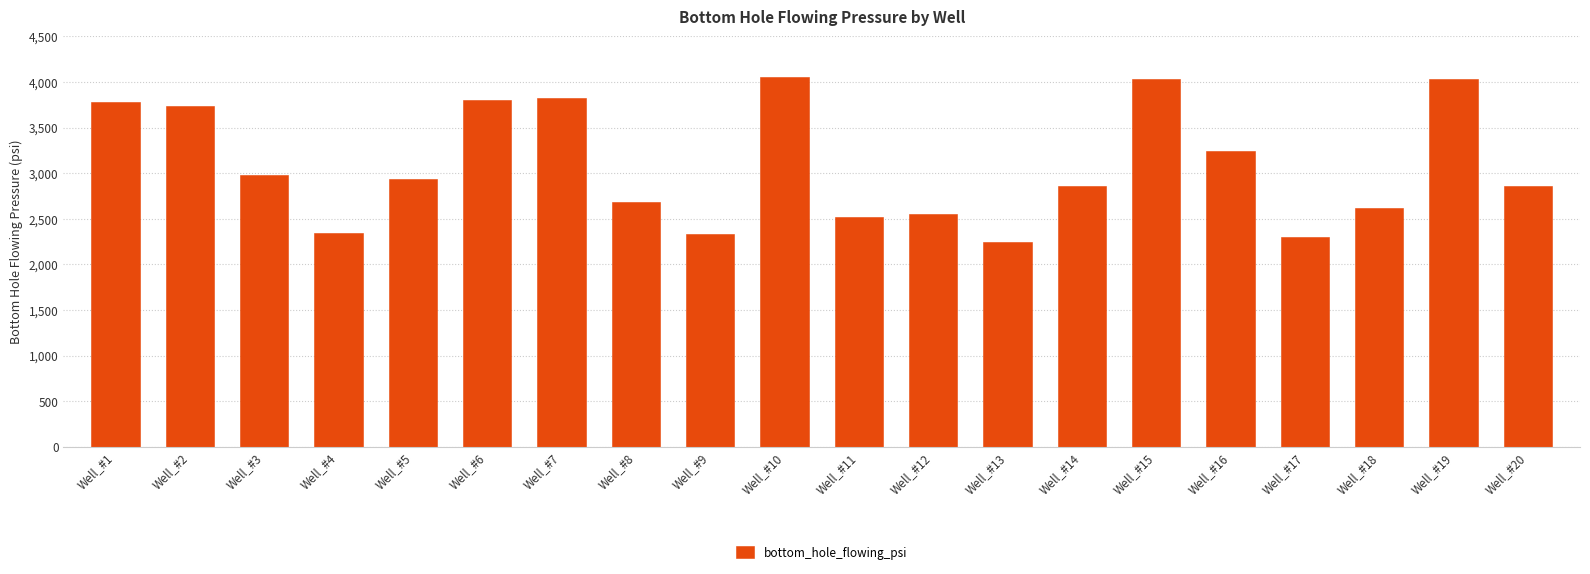

Approximately how many times larger is the value at Well_#18 compared to Well_#8?

1.0